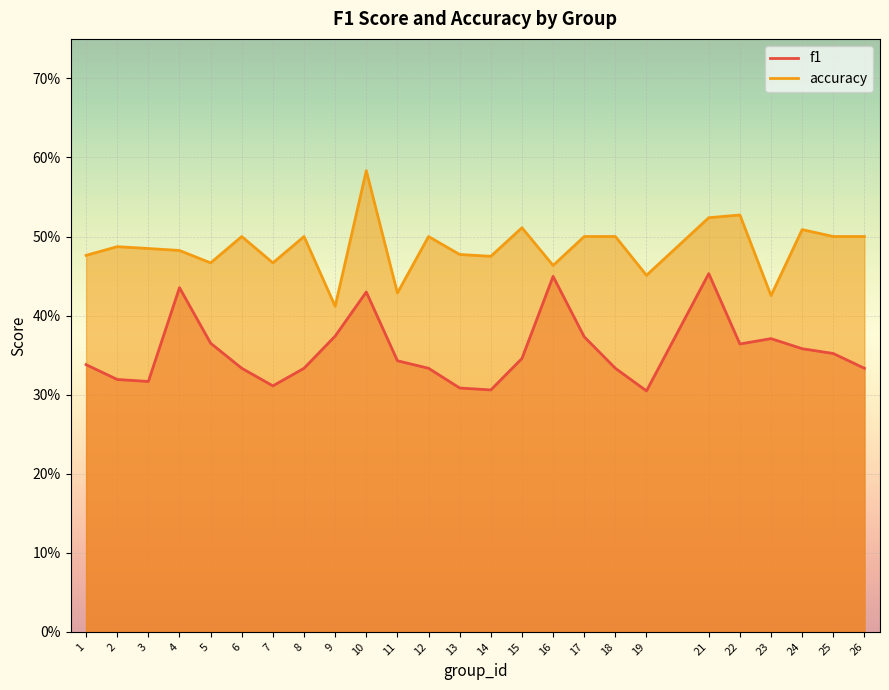

What is the sum of the accuracy values at 9 and 13?

0.9